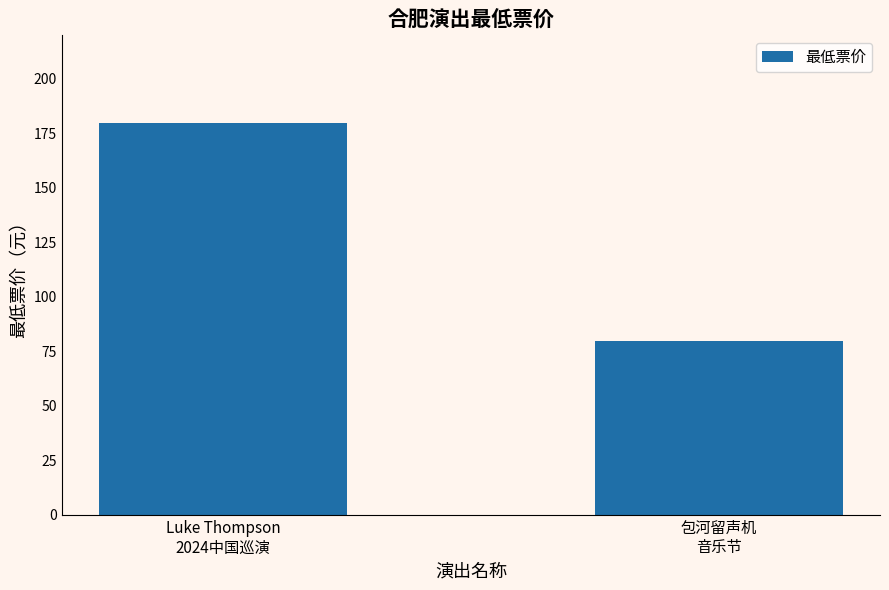

How many distinct data groups are displayed?

1